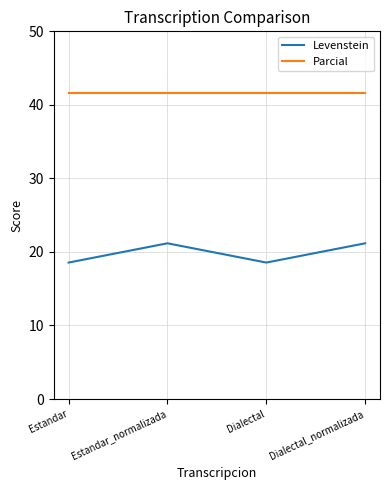

Where is the first local maximum for Levenstein?

Estandar_normalizada